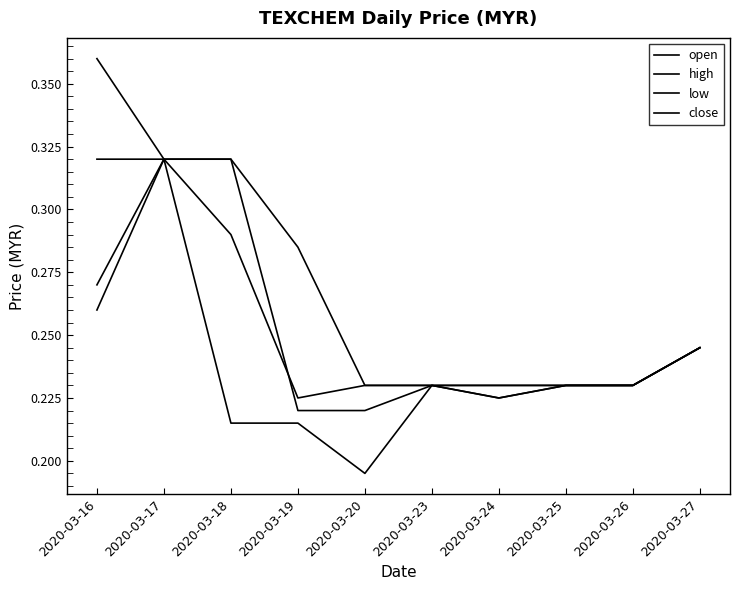

Is this an area chart (filled region under the line)?

No